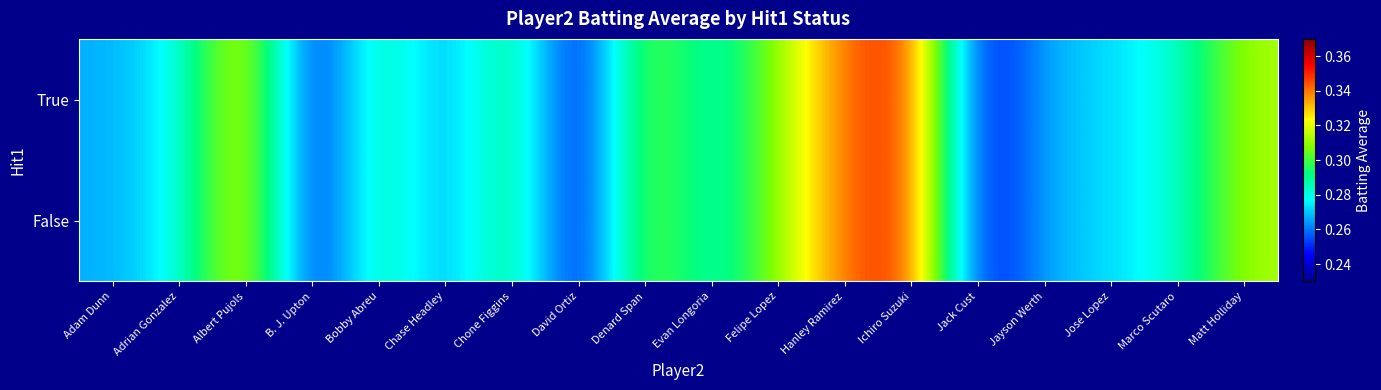

At how many categories does at least one series exceed 0?

18